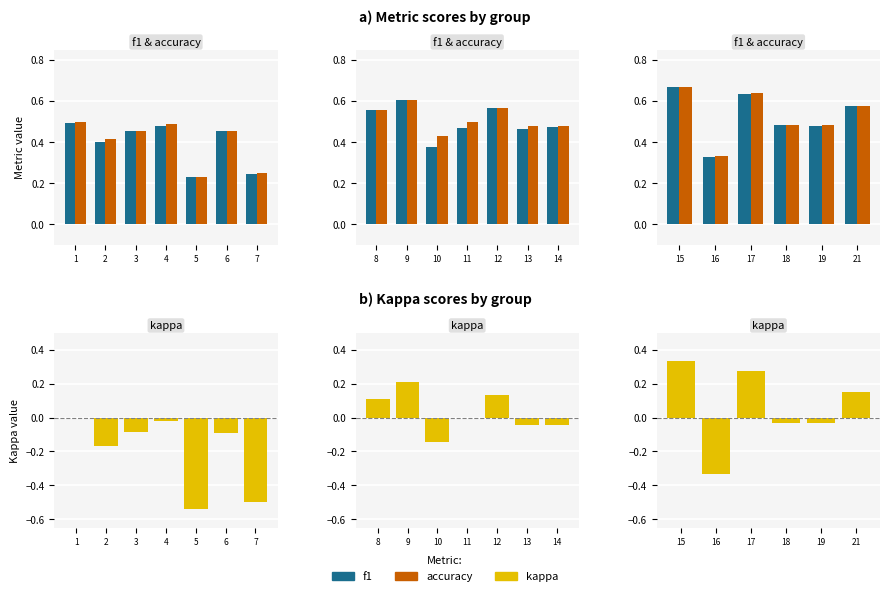

How many bars are there in each group?

3